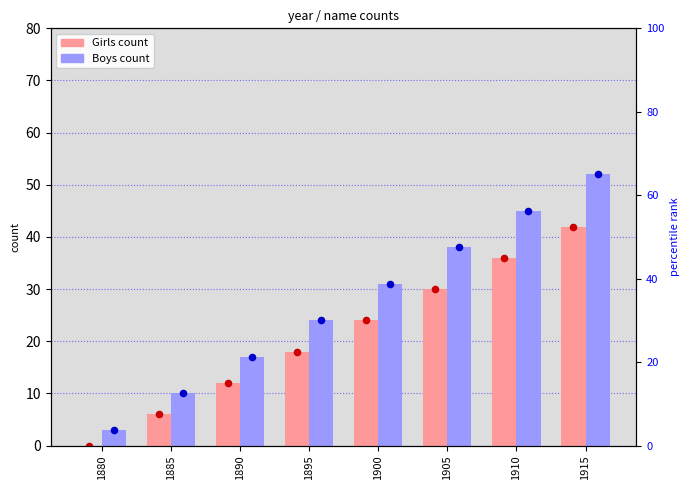

What is the total value across all series at 1905?

136